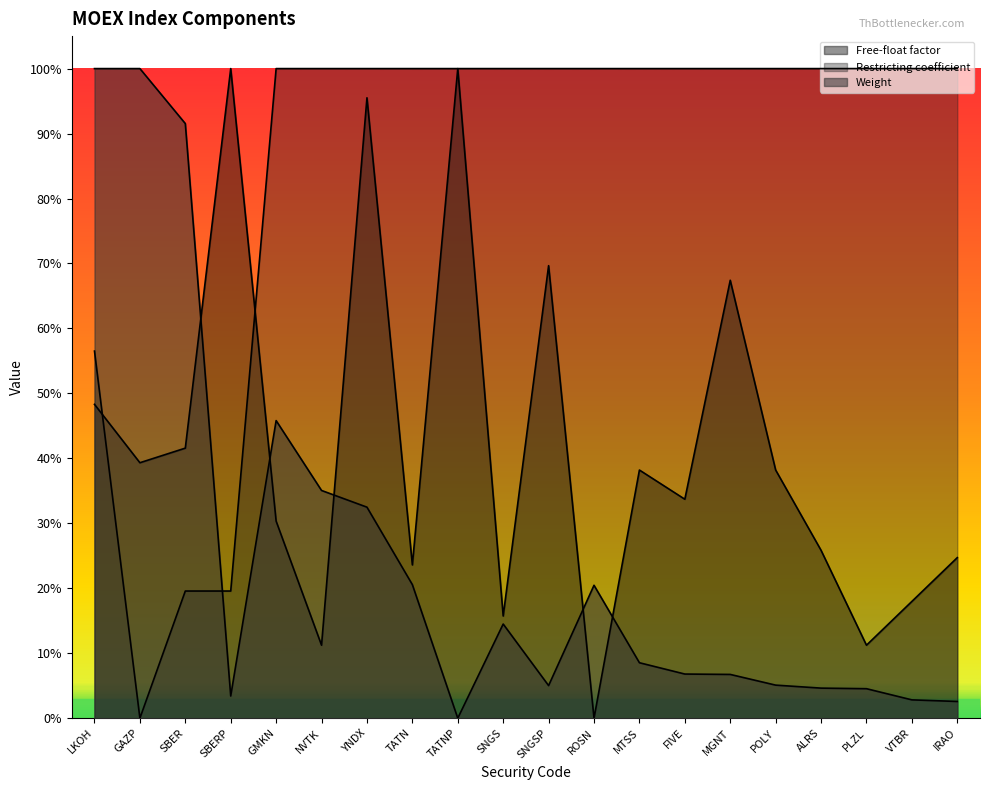

What is the label of the 3rd point from the right?

PLZL